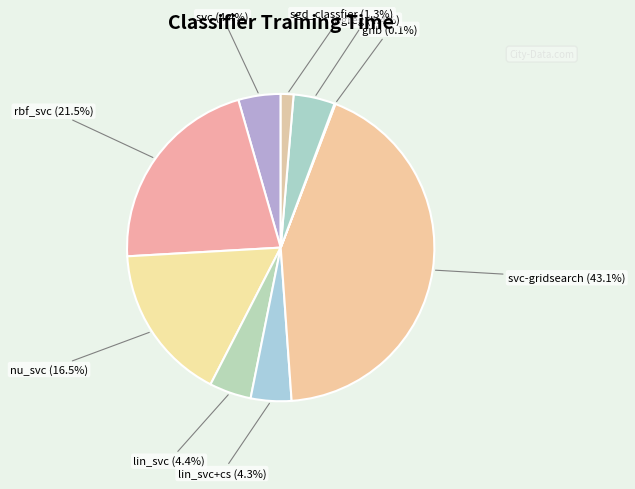

Which category has the biggest portion of the pie?

svc-gridsearch